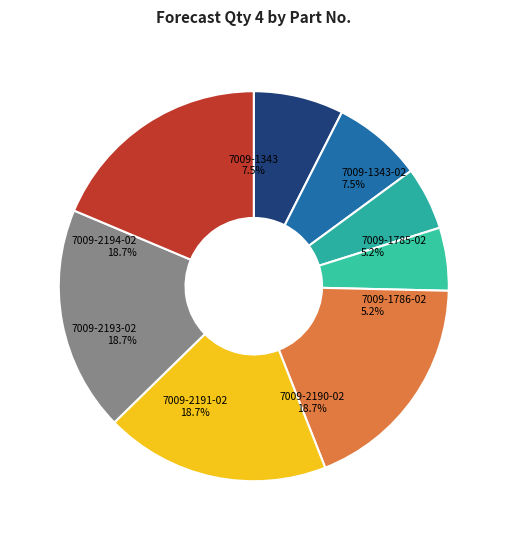

Is there a majority slice in this chart?

No